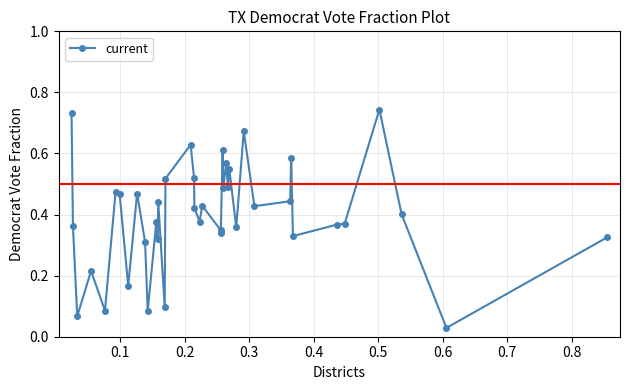

How many lines are shown in the chart?

1